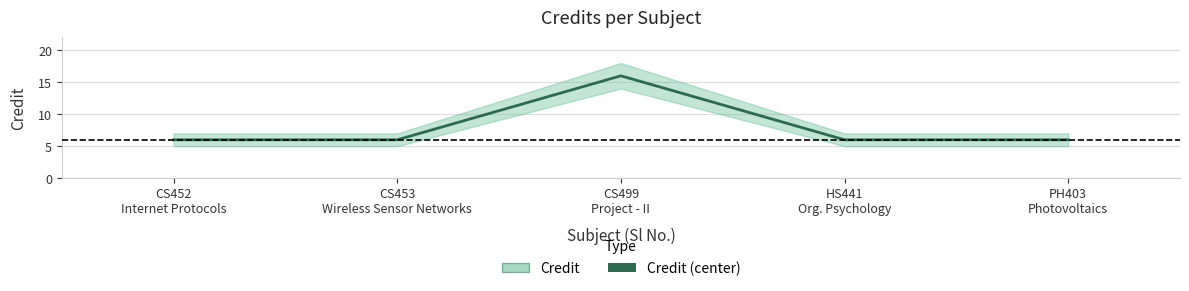

Rank the categories by value from lowest to highest.

CS452
Internet Protocols, CS453
Wireless Sensor Networks, HS441
Org. Psychology, PH403
Photovoltaics, CS499
Project - II